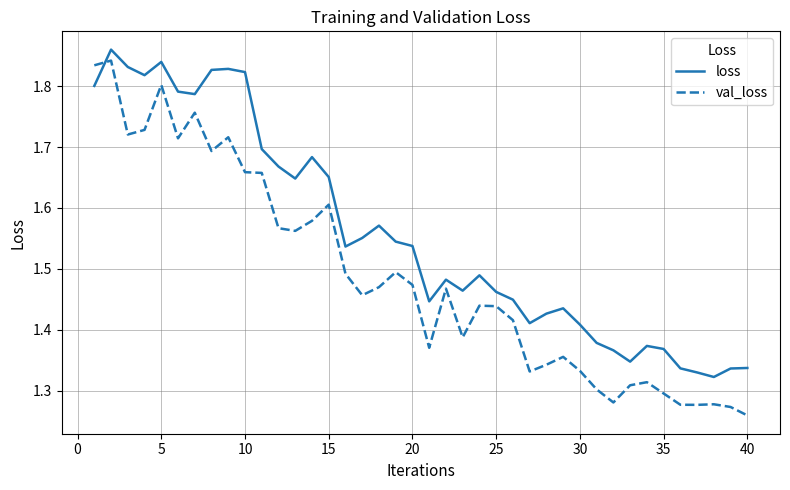

True or false: loss and val_loss intersect in this chart.

True